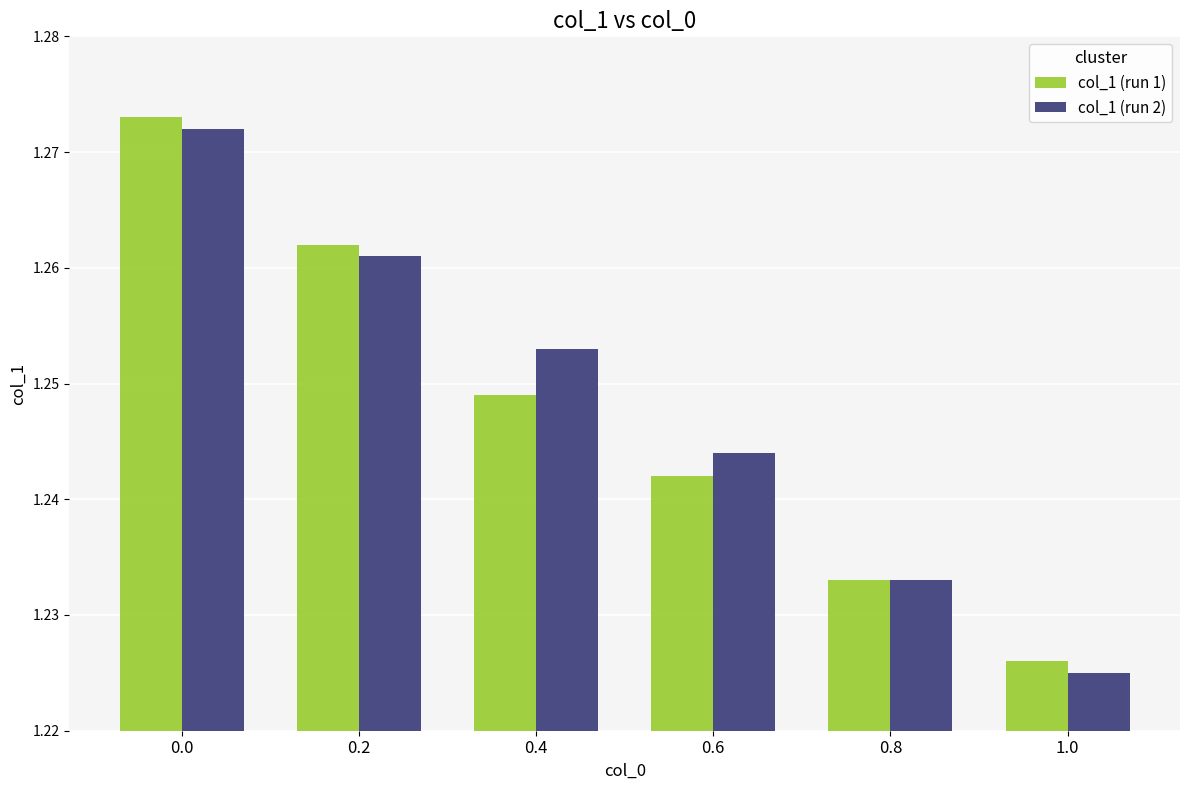

Is it true that col_1 (run 2) equals 0.4 at 0.0?

False